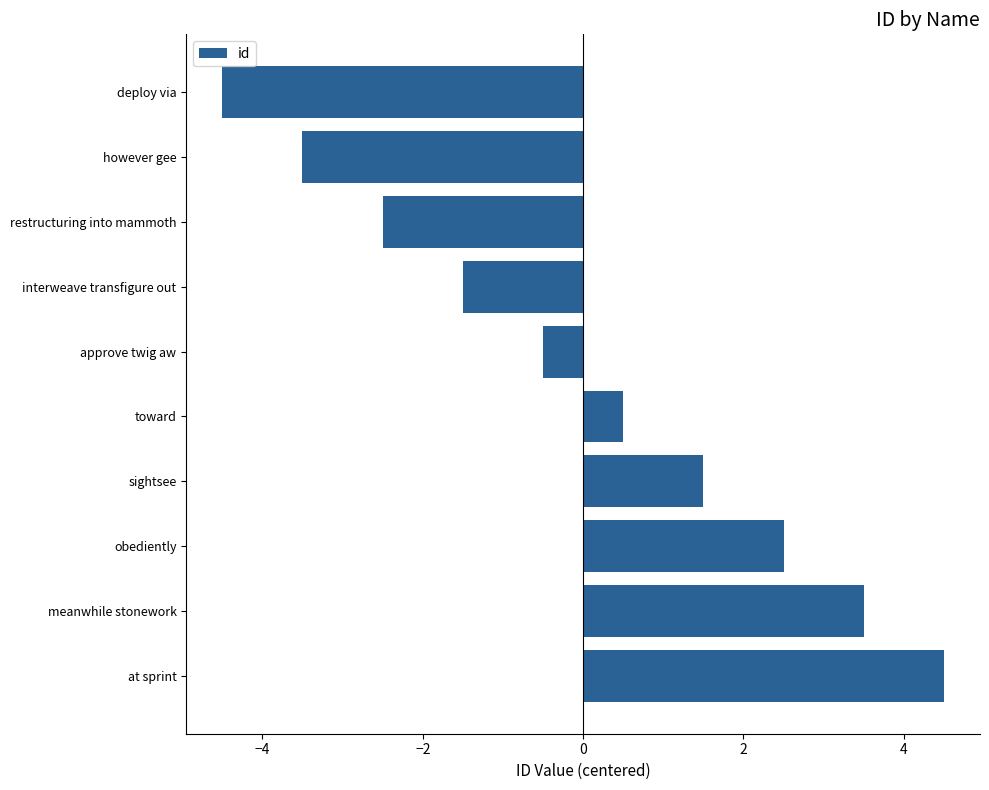

Reading top to bottom, extract all data points from this chart.

deploy via=-4.5	however gee=-3.5	restructuring into mammoth=-2.5	interweave transfigure out=-1.5	approve twig aw=-0.5	toward=0.5	sightsee=1.5	obediently=2.5	meanwhile stonework=3.5	at sprint=4.5